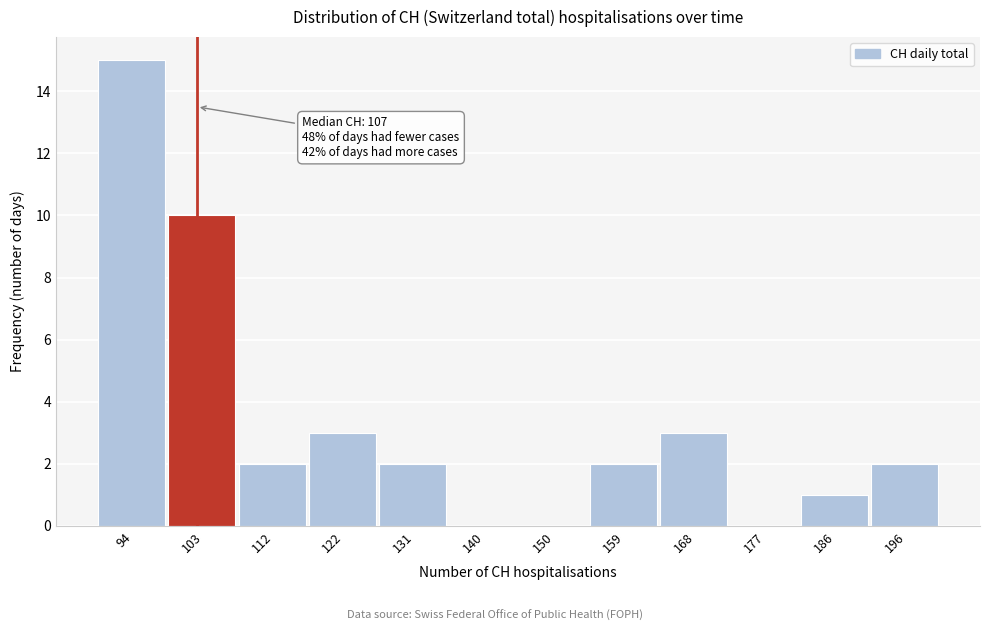

Reading left to right, list all the values displayed in this chart.

94=15	103=10	112=2	122=3	131=2	140=0	150=0	159=2	168=3	177=0	186=1	196=2